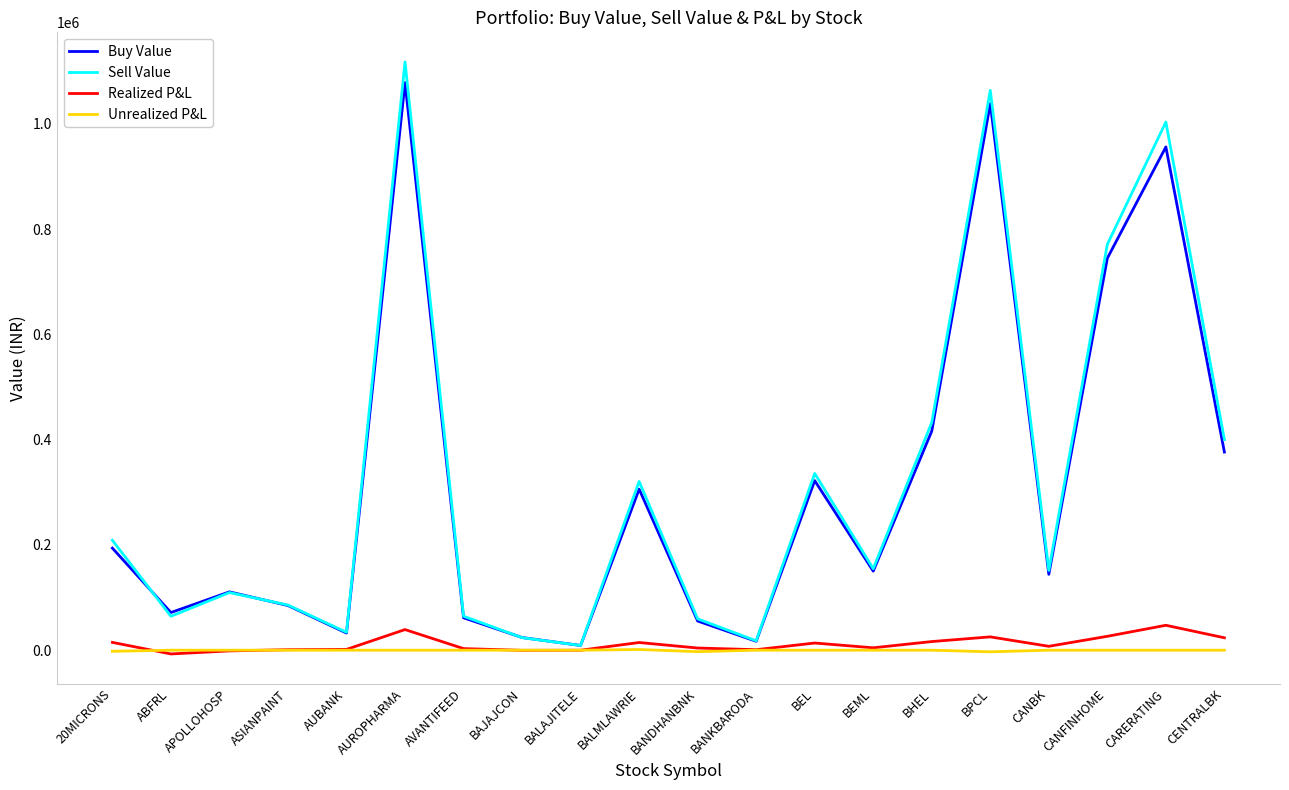

Between ASIANPAINT and BPCL, which series saw the biggest shift?

Sell Value